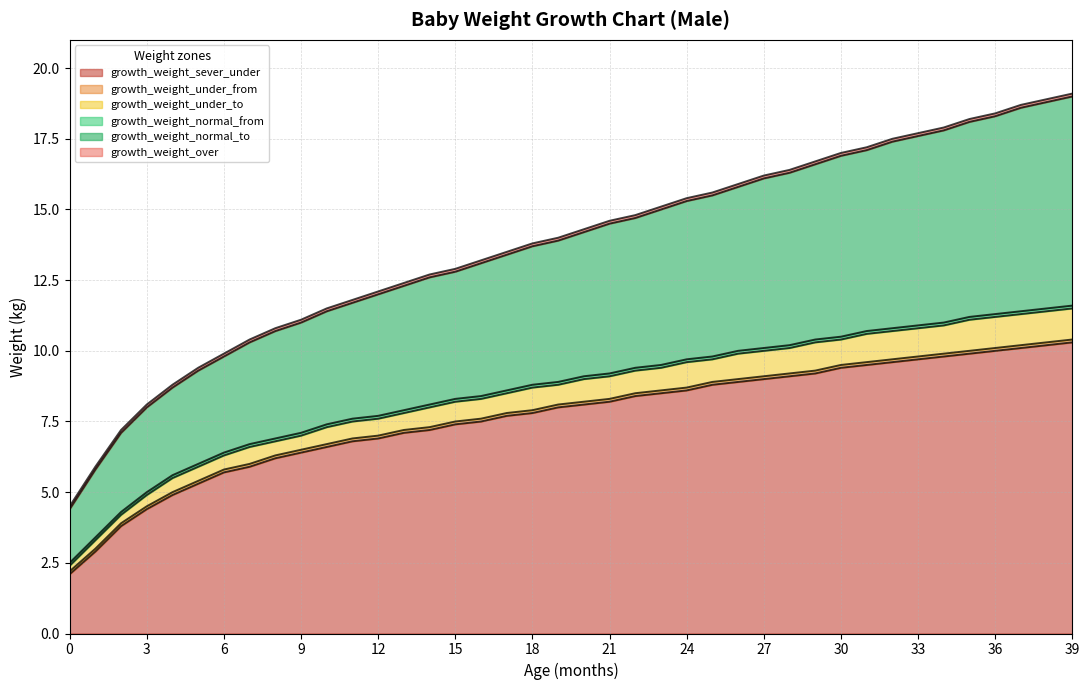

Reading left to right, transcribe all the data shown in this chart.

growth_weight_sever_under: 0=2.1	1=2.9	2=3.8	3=4.4	4=4.9	5=5.3	6=5.7	7=5.9	8=6.2	9=6.4	10=6.6	11=6.8	12=6.9	13=7.1	14=7.2	15=7.4	16=7.5	17=7.7	18=7.8	19=8.0	20=8.1	21=8.2	22=8.4	23=8.5	24=8.6	25=8.8	26=8.9	27=9.0	28=9.1	29=9.2	30=9.4	31=9.5	32=9.6	33=9.7	34=9.8	35=9.9	36=10.0	37=10.1	38=10.2	39=10.3
growth_weight_under_from: 0=2.2	1=3.0	2=3.9	3=4.5	4=5.0	5=5.4	6=5.8	7=6.0	8=6.3	9=6.5	10=6.7	11=6.9	12=7.0	13=7.2	14=7.3	15=7.5	16=7.6	17=7.8	18=7.9	19=8.1	20=8.2	21=8.3	22=8.5	23=8.6	24=8.7	25=8.9	26=9.0	27=9.1	28=9.2	29=9.3	30=9.5	31=9.6	32=9.7	33=9.8	34=9.9	35=10.0	36=10.1	37=10.2	38=10.3	39=10.4
growth_weight_under_to: 0=2.4	1=3.3	2=4.2	3=4.9	4=5.5	5=5.9	6=6.3	7=6.6	8=6.8	9=7.0	10=7.3	11=7.5	12=7.6	13=7.8	14=8.0	15=8.2	16=8.3	17=8.5	18=8.7	19=8.8	20=9.0	21=9.1	22=9.3	23=9.4	24=9.6	25=9.7	26=9.9	27=10.0	28=10.1	29=10.3	30=10.4	31=10.6	32=10.7	33=10.8	34=10.9	35=11.1	36=11.2	37=11.3	38=11.4	39=11.5
growth_weight_normal_from: 0=2.5	1=3.4	2=4.3	3=5.0	4=5.6	5=6.0	6=6.4	7=6.7	8=6.9	9=7.1	10=7.4	11=7.6	12=7.7	13=7.9	14=8.1	15=8.3	16=8.4	17=8.6	18=8.8	19=8.9	20=9.1	21=9.2	22=9.4	23=9.5	24=9.7	25=9.8	26=10.0	27=10.1	28=10.2	29=10.4	30=10.5	31=10.7	32=10.8	33=10.9	34=11.0	35=11.2	36=11.3	37=11.4	38=11.5	39=11.6
growth_weight_normal_to: 0=4.4	1=5.8	2=7.1	3=8.0	4=8.7	5=9.3	6=9.8	7=10.3	8=10.7	9=11.0	10=11.4	11=11.7	12=12.0	13=12.3	14=12.6	15=12.8	16=13.1	17=13.4	18=13.7	19=13.9	20=14.2	21=14.5	22=14.7	23=15.0	24=15.3	25=15.5	26=15.8	27=16.1	28=16.3	29=16.6	30=16.9	31=17.1	32=17.4	33=17.6	34=17.8	35=18.1	36=18.3	37=18.6	38=18.8	39=19.0
growth_weight_over: 0=4.5	1=5.9	2=7.2	3=8.1	4=8.8	5=9.4	6=9.9	7=10.4	8=10.8	9=11.1	10=11.5	11=11.8	12=12.1	13=12.4	14=12.7	15=12.9	16=13.2	17=13.5	18=13.8	19=14.0	20=14.3	21=14.6	22=14.8	23=15.1	24=15.4	25=15.6	26=15.9	27=16.2	28=16.4	29=16.7	30=17.0	31=17.2	32=17.5	33=17.7	34=17.9	35=18.2	36=18.4	37=18.7	38=18.9	39=19.1